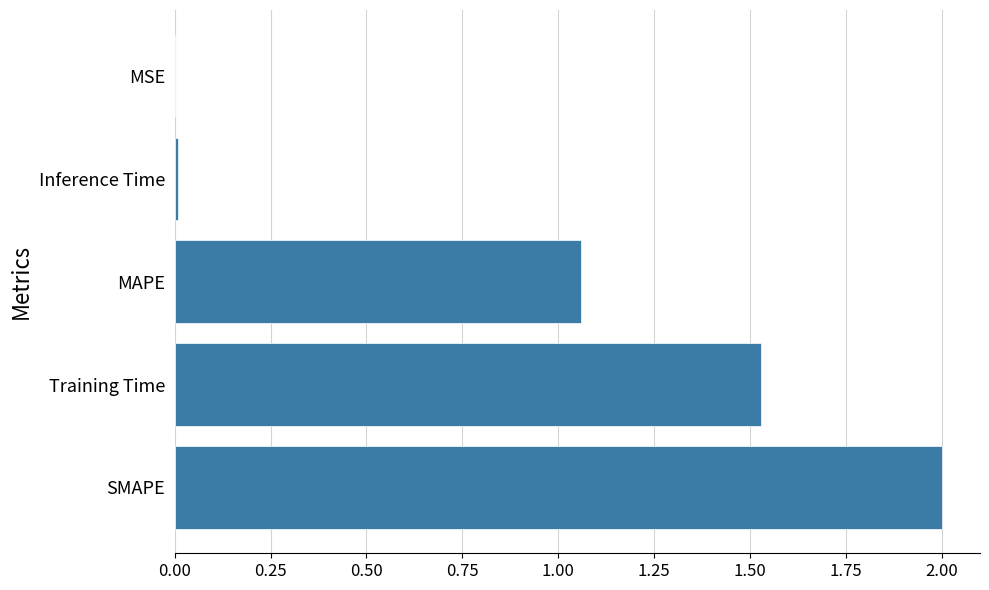

Which has a higher value, MAPE or SMAPE?

SMAPE